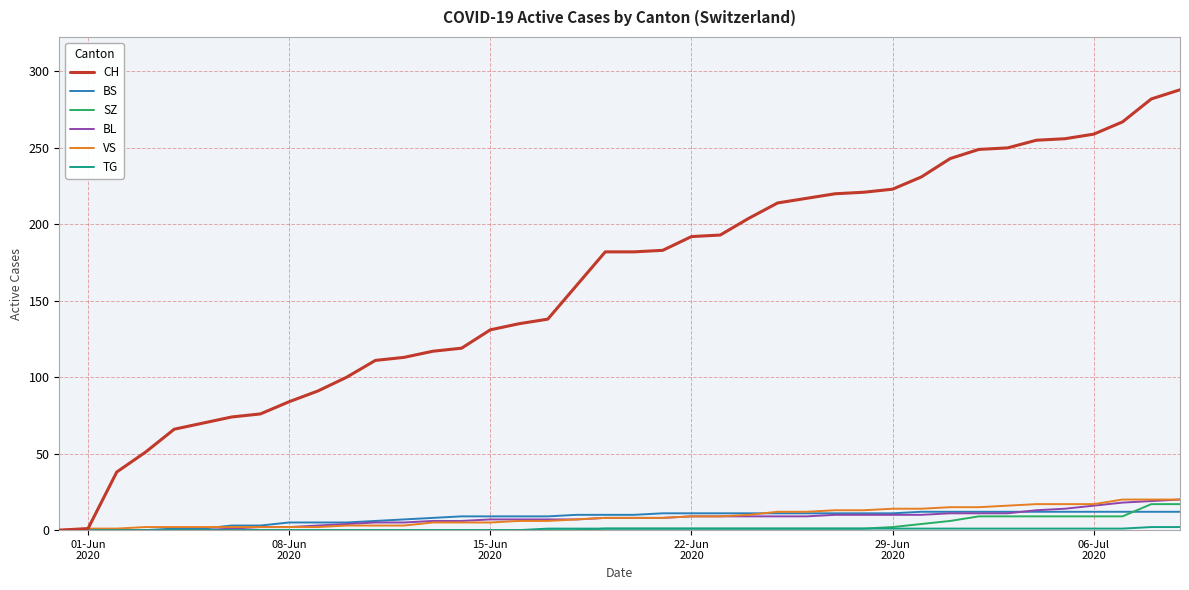

Which series has the widest spread of values?

CH